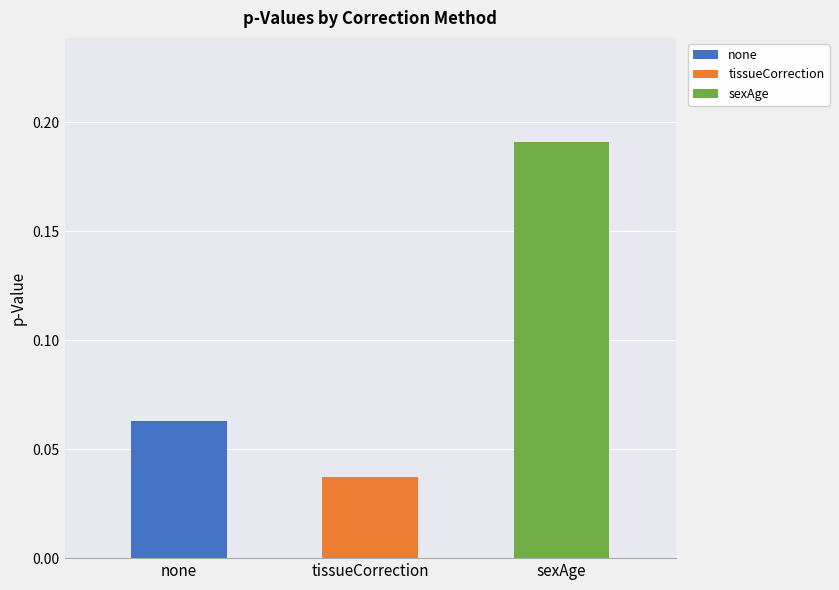

Reading left to right, transcribe all the data shown in this chart.

none=0.1	tissueCorrection=0.0	sexAge=0.2